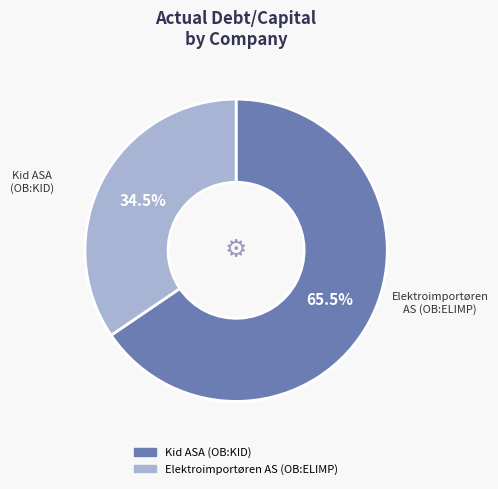

Which has a higher value, Elektroimportøren AS (OB:ELIMP) or Kid ASA (OB:KID)?

Kid ASA (OB:KID)